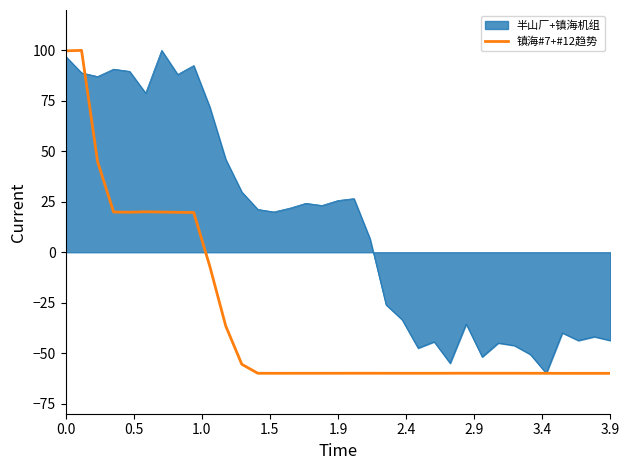

What is the smallest value displayed?

-60.0